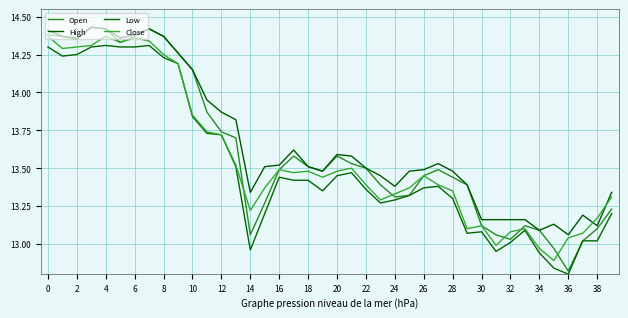

Count the number of data series in this chart.

4